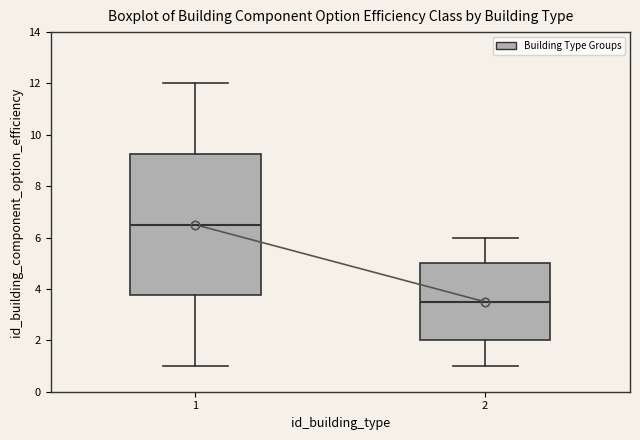

Reading left to right, read every box against the y-axis: the position of its median line, the range the box covers, and the ends of its whiskers. The values are not printed on the chart, so give them approximately, as read against the axis.

1: median 6.6, box 3.8 to 9.2, whiskers 1.0 to 12.0
2: median 3.6, box 2.0 to 5.0, whiskers 1.0 to 6.0